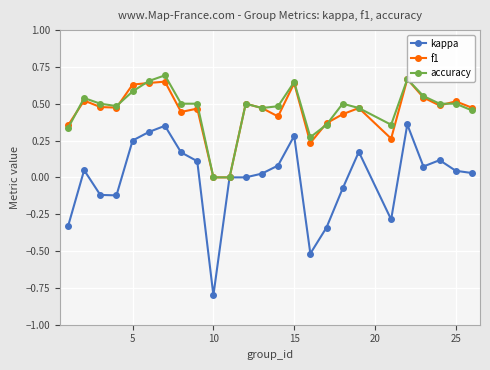

True or false: accuracy and kappa cross at least once.

False